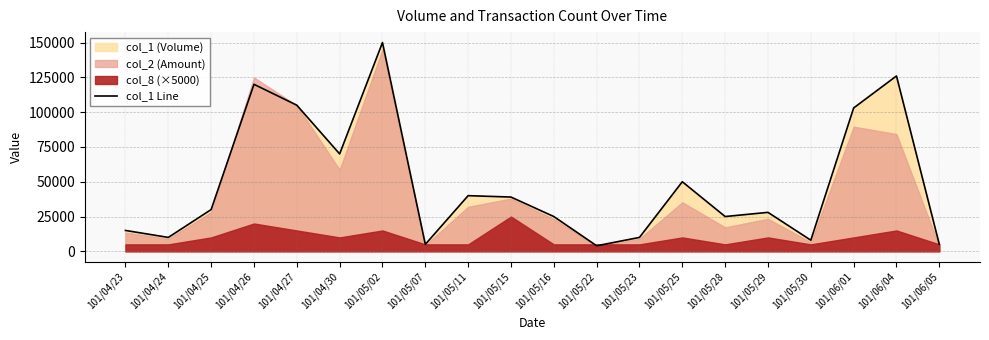

Count the number of categories in the chart.

20